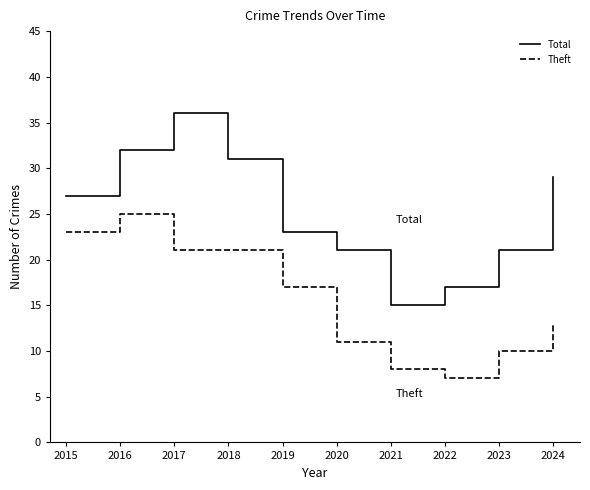

True or false: Theft and Total intersect in this chart.

False